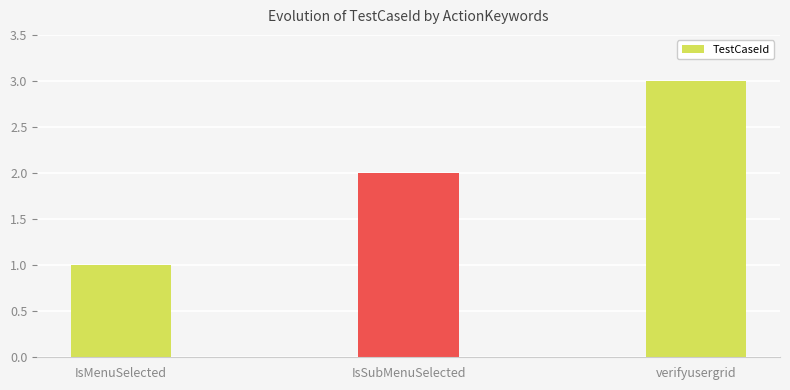

At which label is the value closest to 2?

IsSubMenuSelected